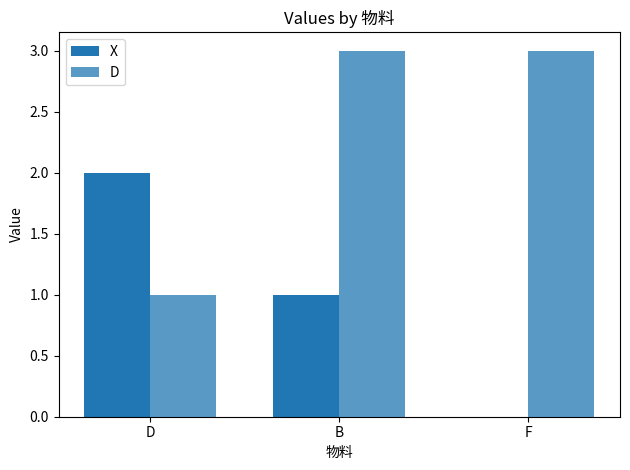

What is the label of the 2nd bar from the left?

B